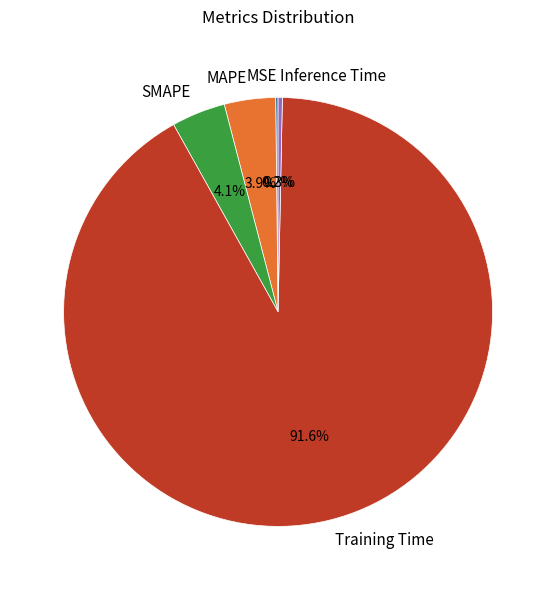

Is the sum of SMAPE and Training Time greater than half?

Yes